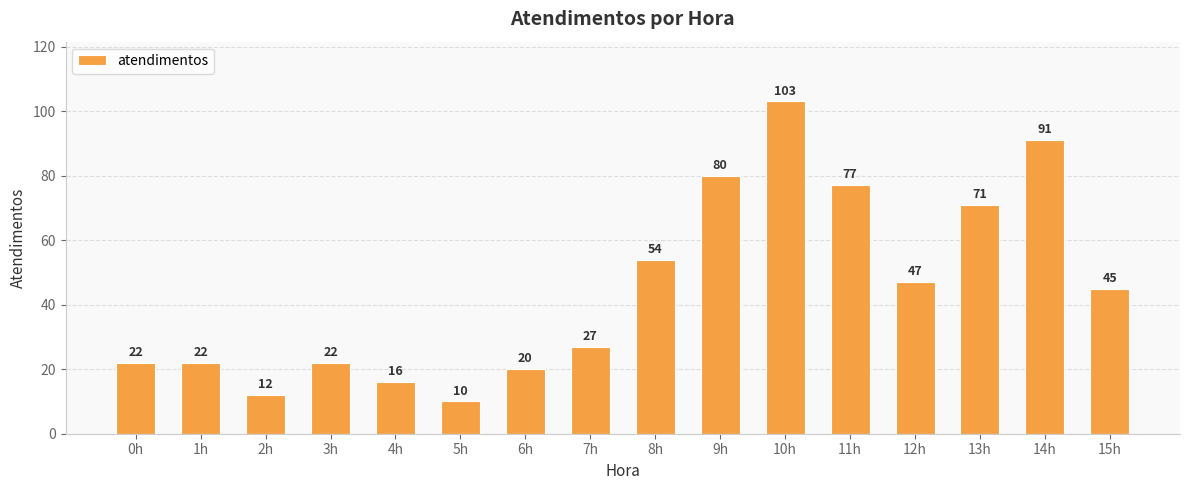

Is it true that the value at 14h is 91?

True